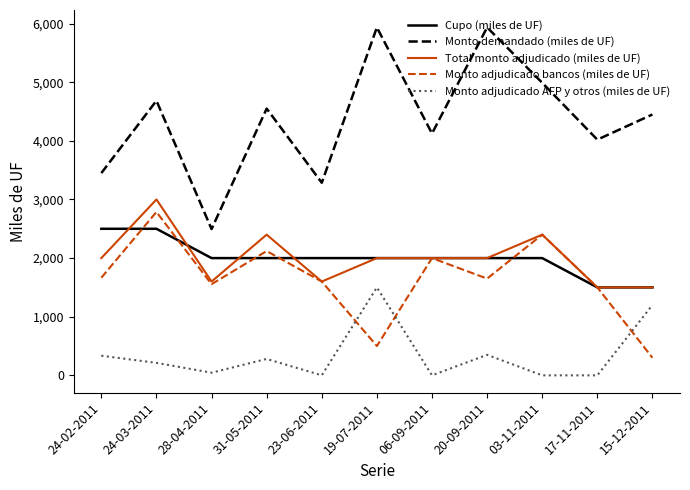

Which series has the largest total across all categories?

Monto demandado (miles de UF)